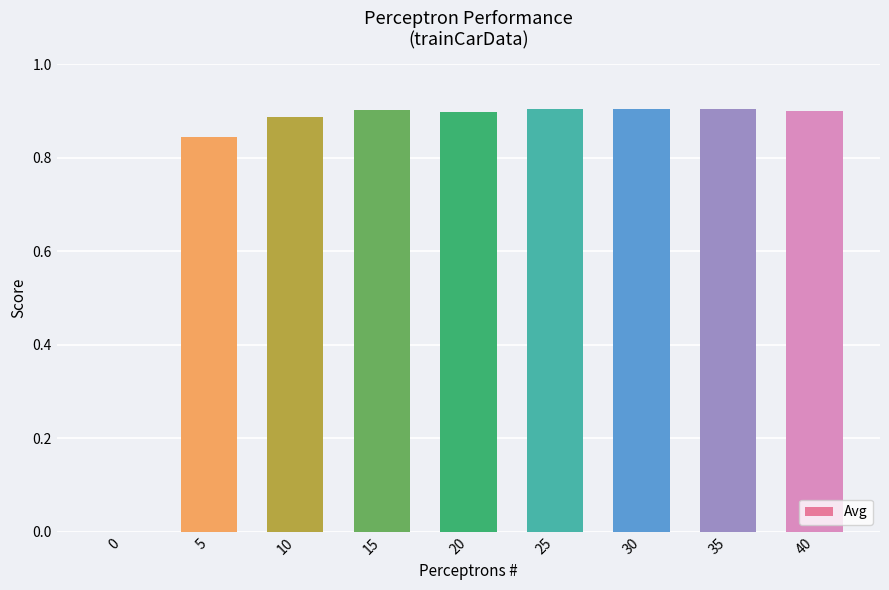

Does the chart contain stacked bars?

No